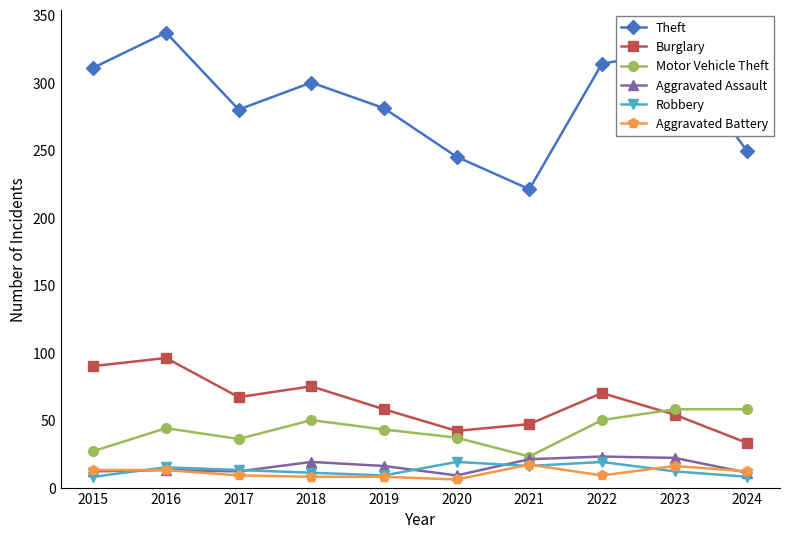

What is the spread (max minus min) of values at 2015?

303